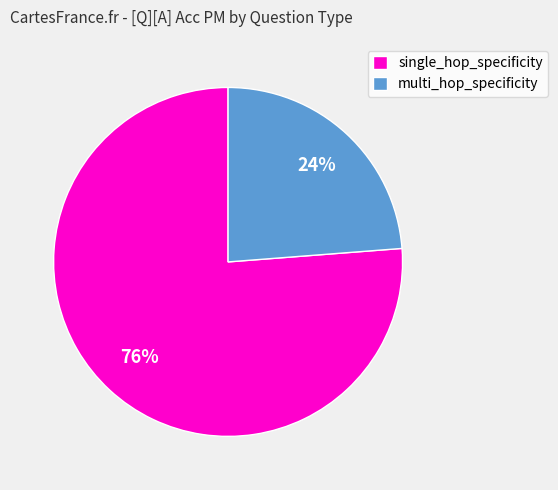

How many segments does this pie chart have?

2